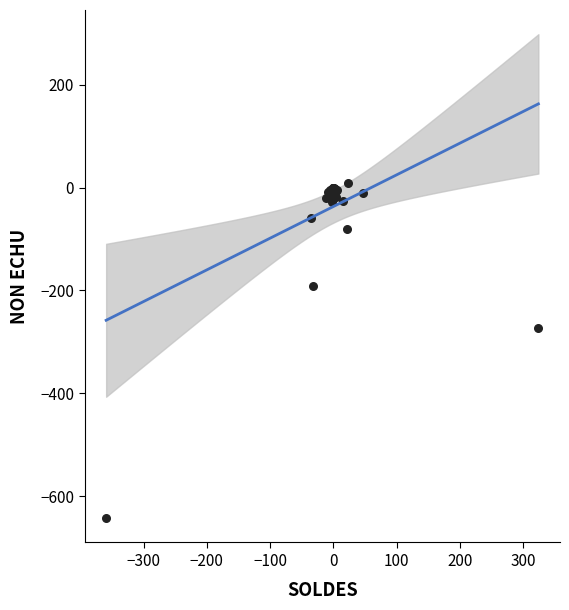

What Y value in the scatter plot is closest to -316?

-272.1